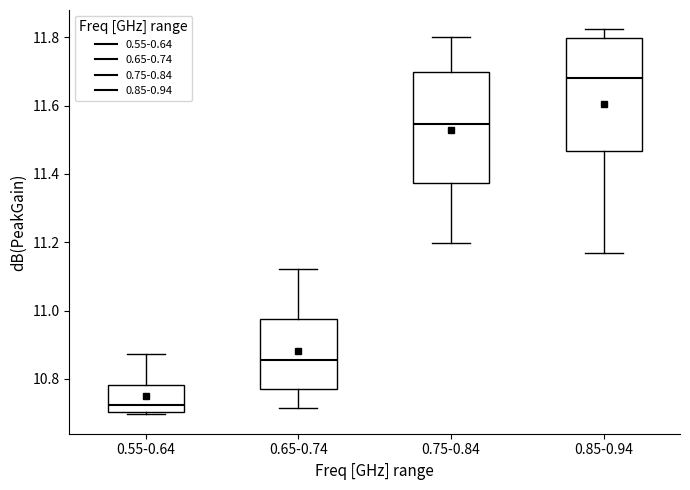

Which box has the lowest median line?

0.55-0.64